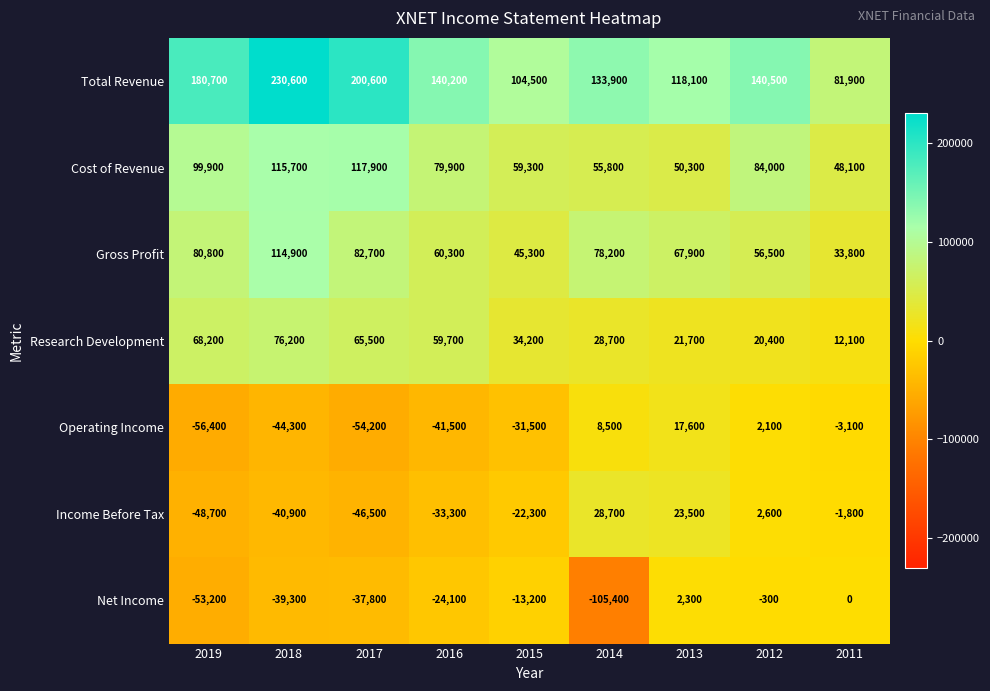

What is the difference between the maximum and minimum values in the Net Income series?

107700